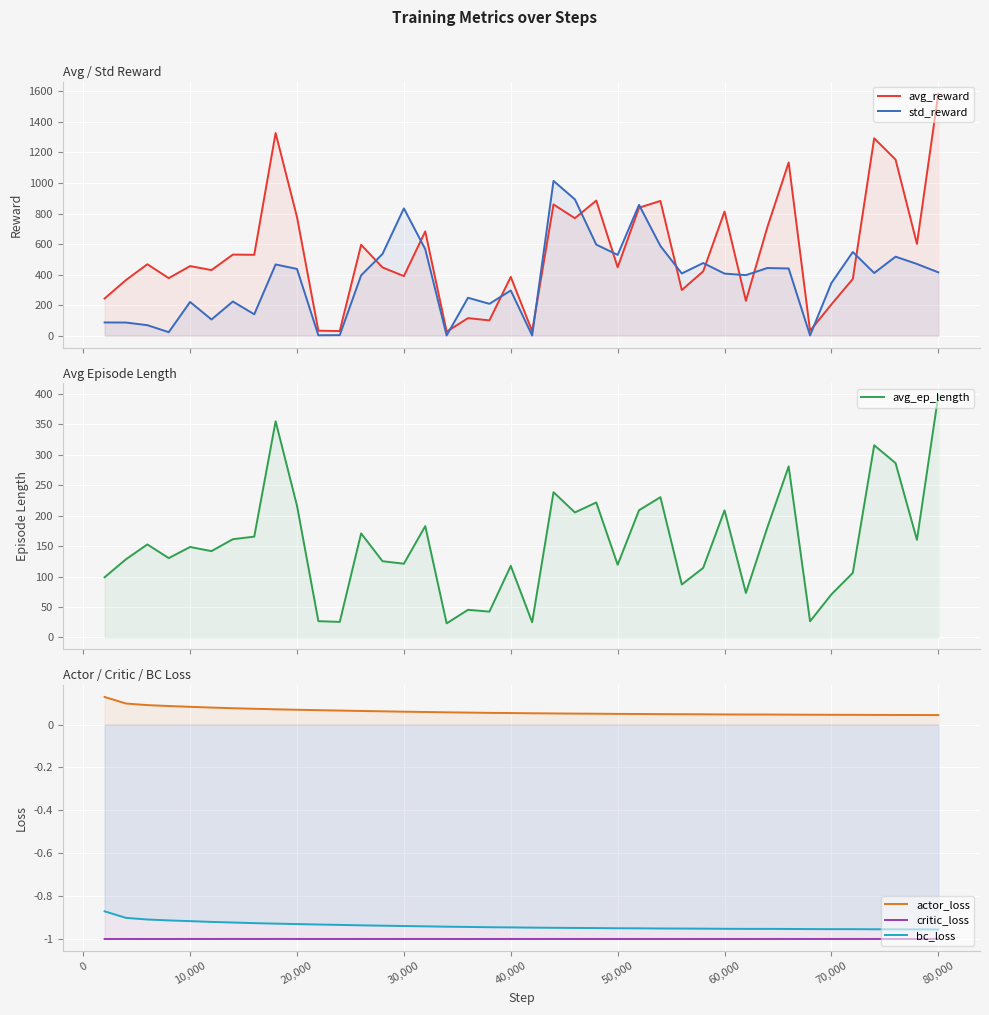

How many series are shown in this chart?

6